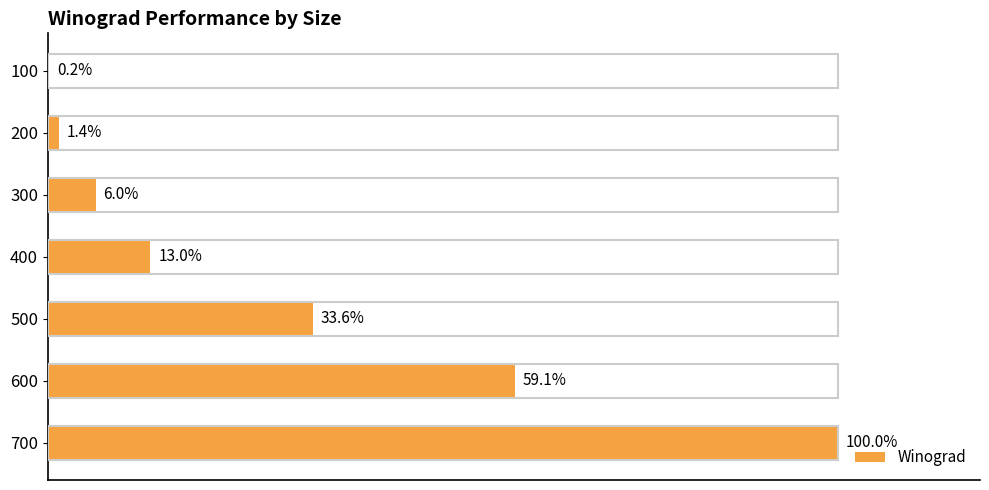

What is the greatest value displayed?

1176626310